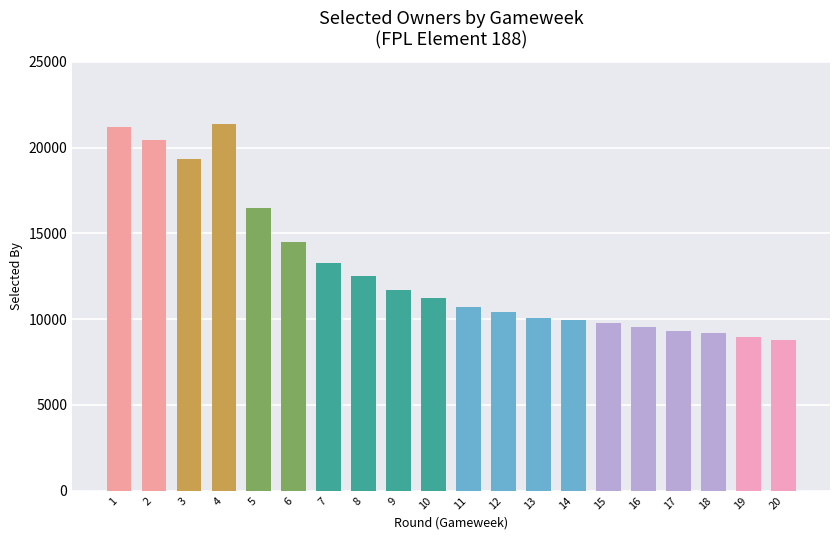

What is the value of the 8th bar from the left?

12515